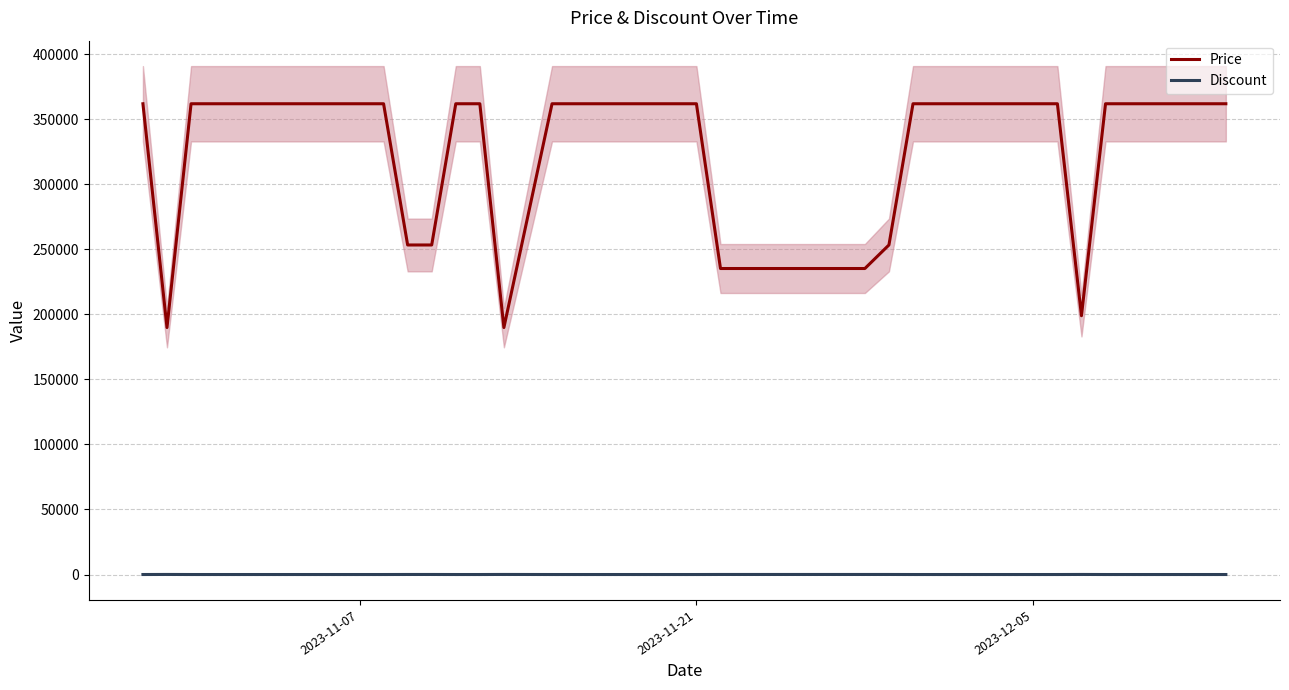

The value of Discount at 2023-12-05 is 0. True or false?

True